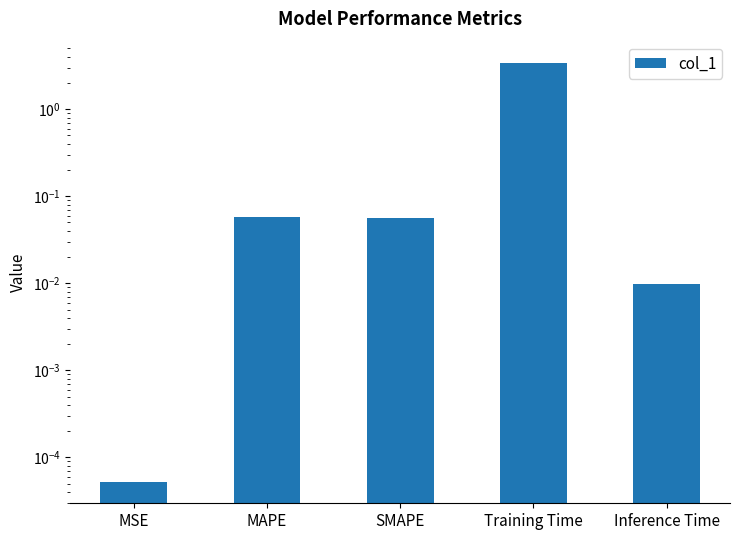

Rank the categories by value from highest to lowest.

Training Time, MAPE, SMAPE, Inference Time, MSE